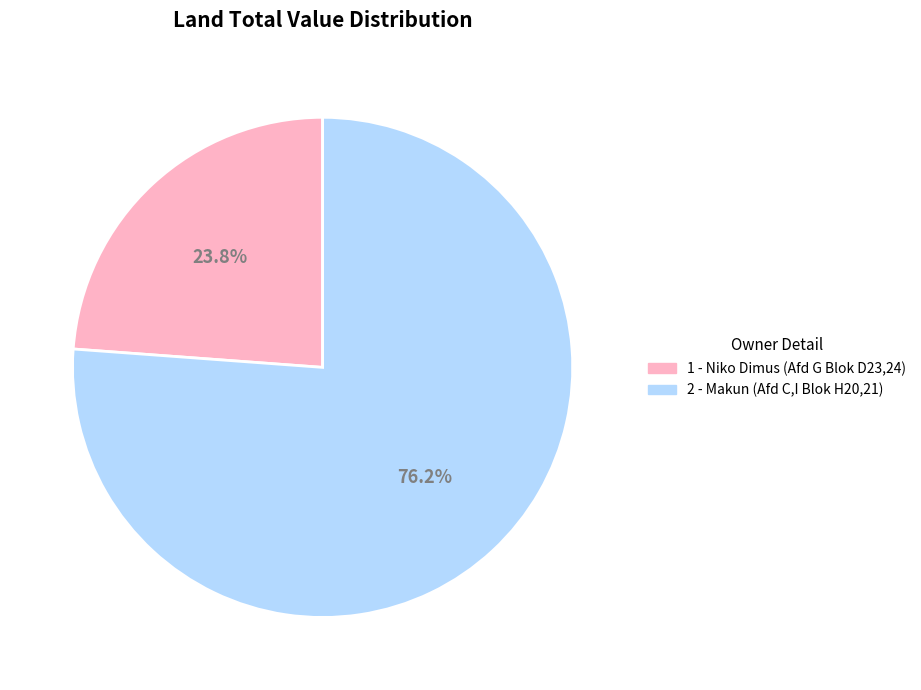

Is it true that 2 - Makun (Afd C,I Blok H20,21) is 63% of the pie?

False